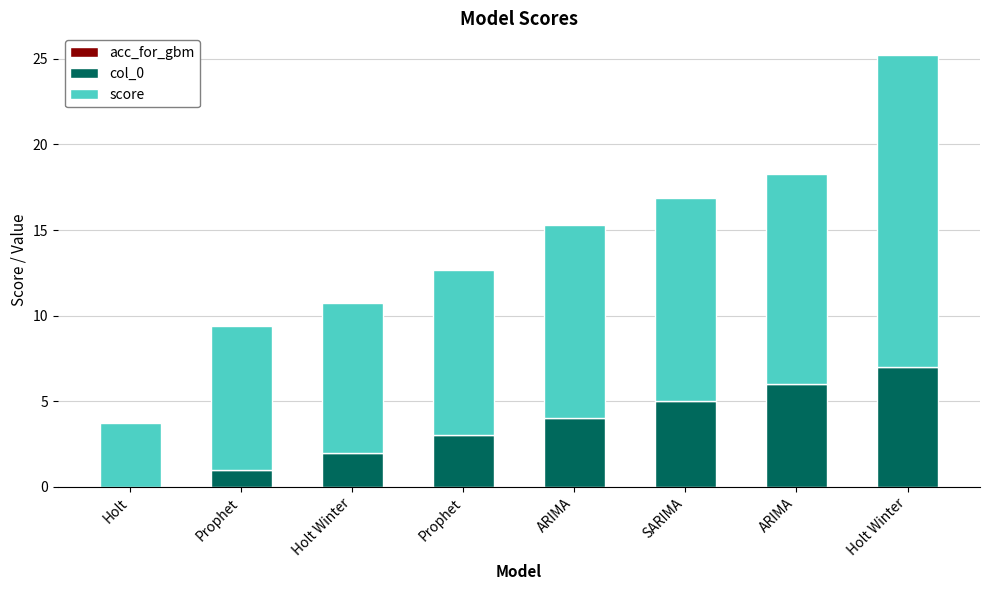

At how many categories does at least one series exceed 8?

7